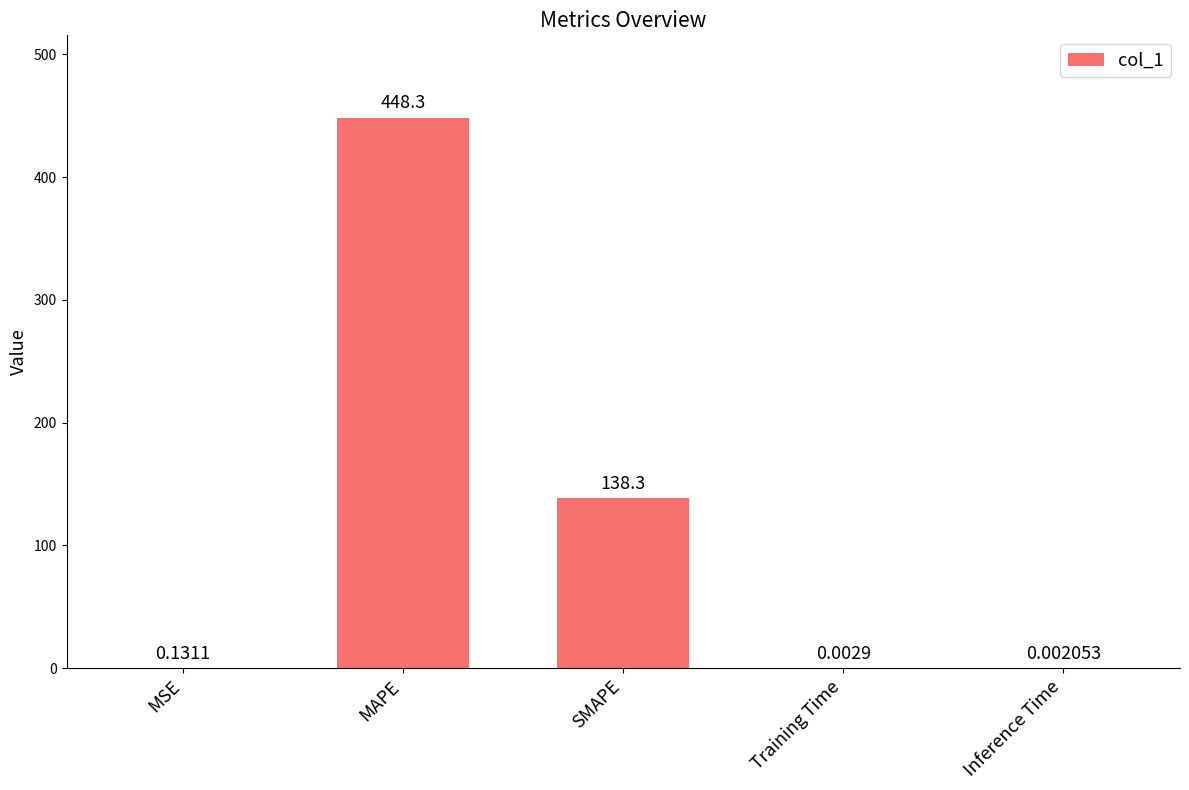

Between MAPE and Training Time, which is larger?

MAPE